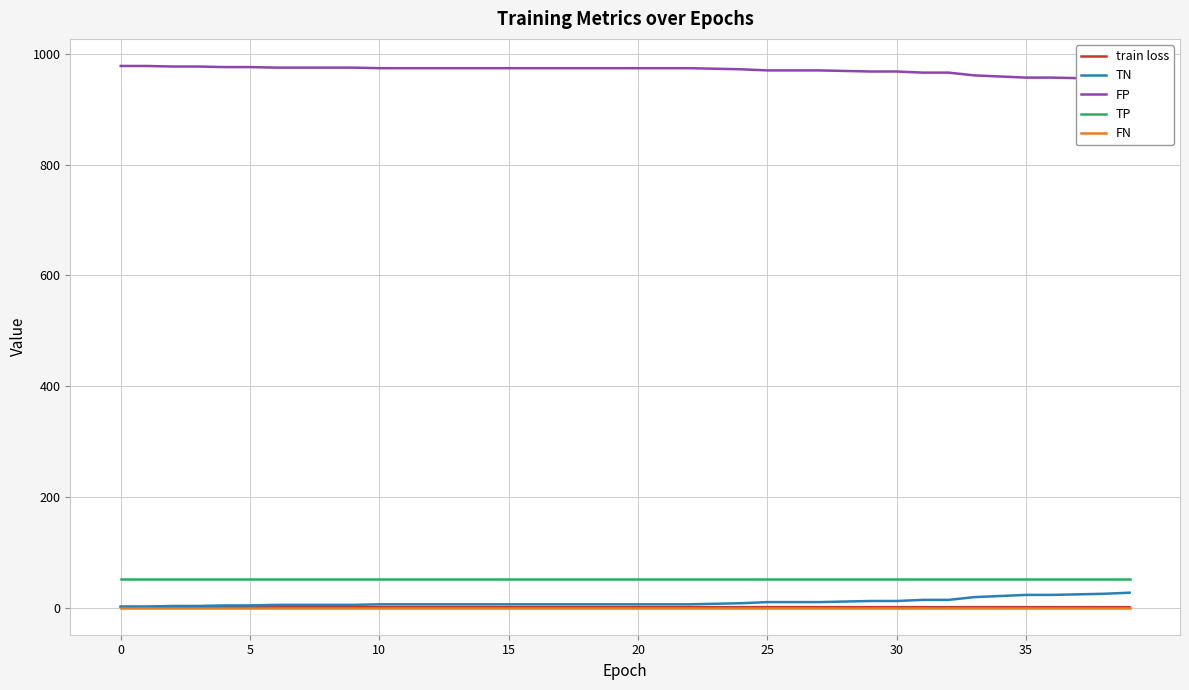

Does the chart display data point markers on the line(s)?

No